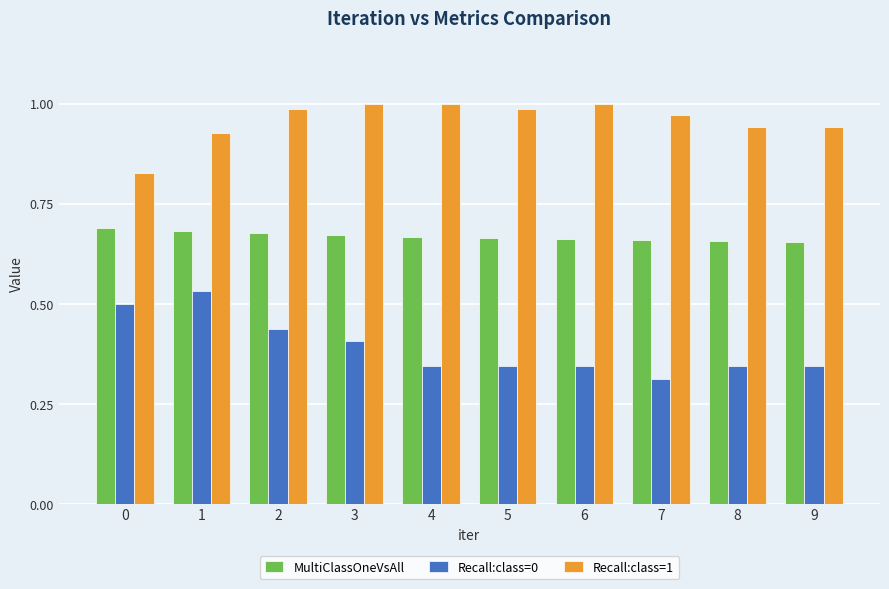

What is the sum of the MultiClassOneVsAll values at 9 and 6?

1.3